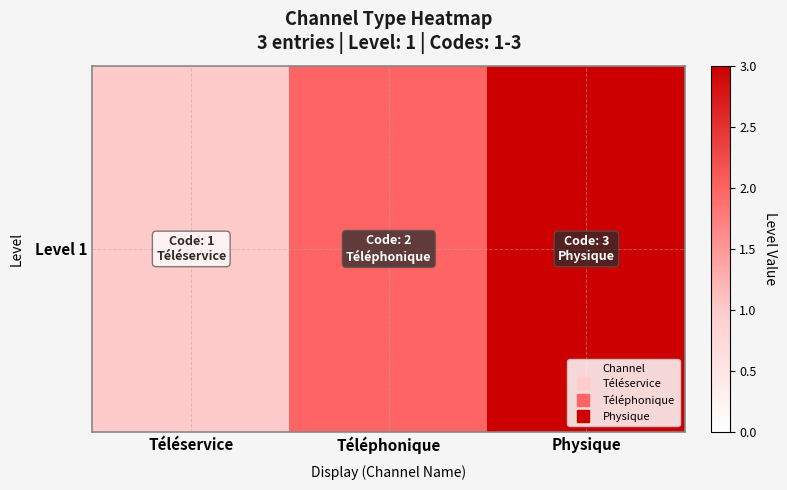

Count the number of data series in this chart.

1